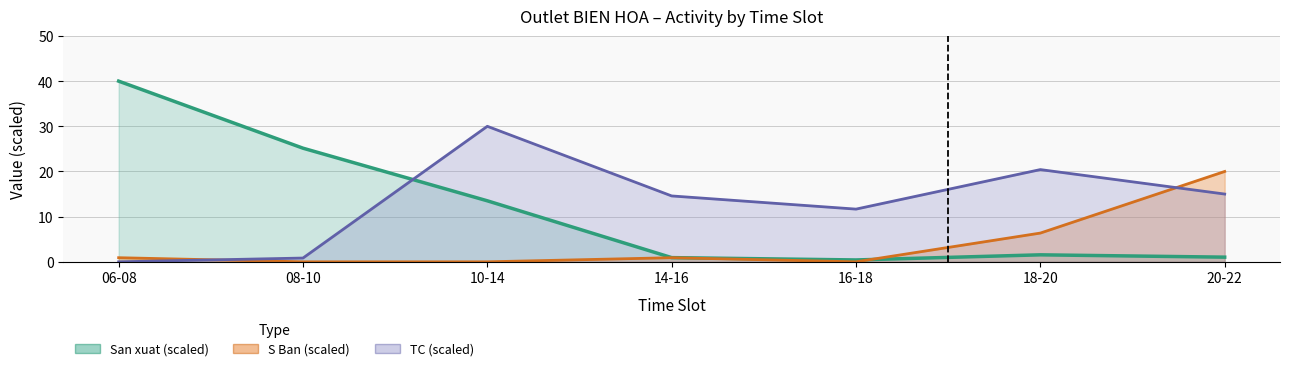

Reading right to left, what are all the values shown in this chart?

S_Ban: 20-22=20.0	18-20=6.4	16-18=0.0	14-16=0.9	10-14=0.0	08-10=0.0	06-08=0.9
O_Nhap: 20-22=1.0	18-20=1.5	16-18=0.4	14-16=0.9	10-14=13.5	08-10=25.2	06-08=40.0
Doanh_thu: 20-22=15.0	18-20=20.4	16-18=11.7	14-16=14.6	10-14=30.0	08-10=0.8	06-08=0.0